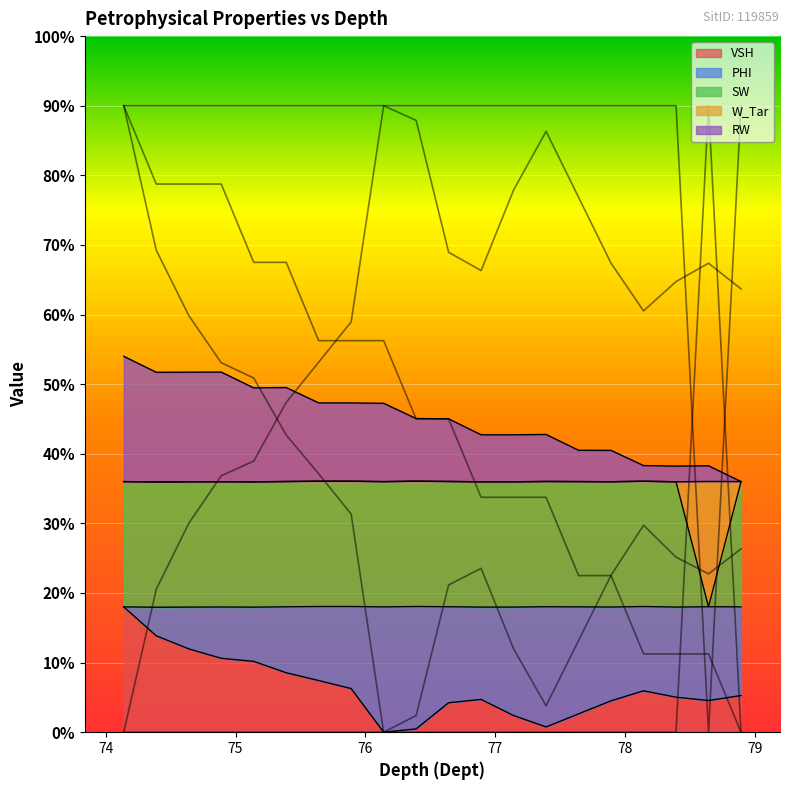

What are all the series names shown in the legend?

VSH, PHI, SW, W_Tar, RW